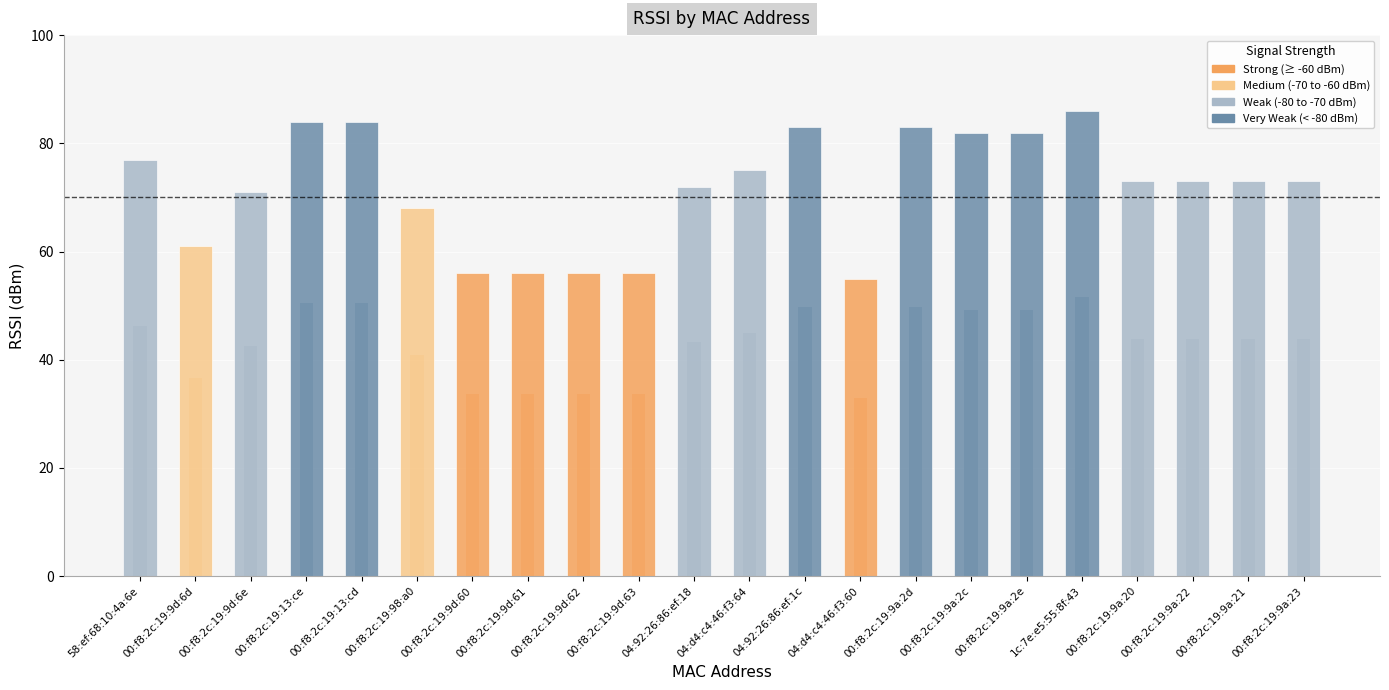

Are the bars horizontal?

No